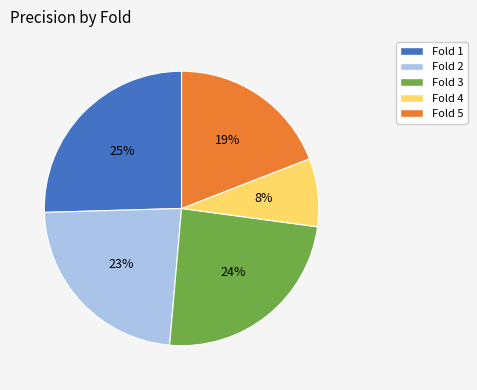

Is it true that Fold 5 is 26% of the pie?

False